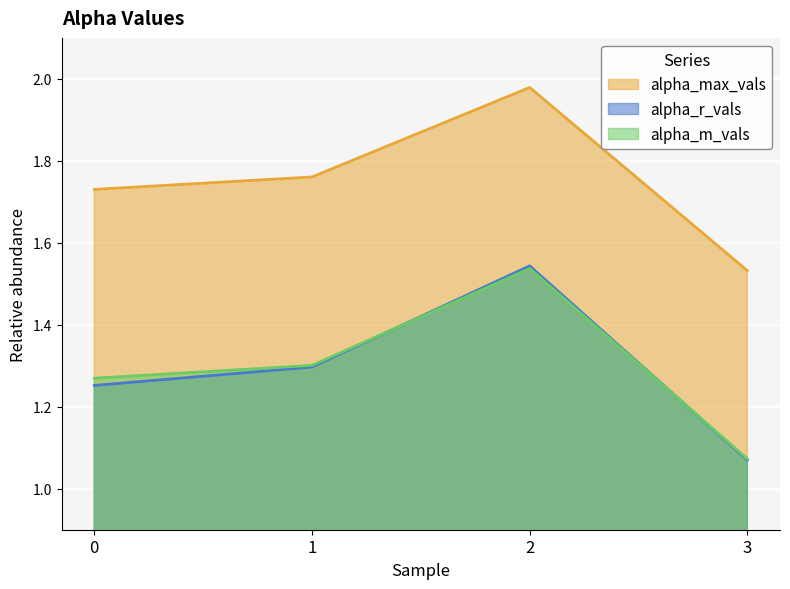

At which category is the sum across all series the highest?

2